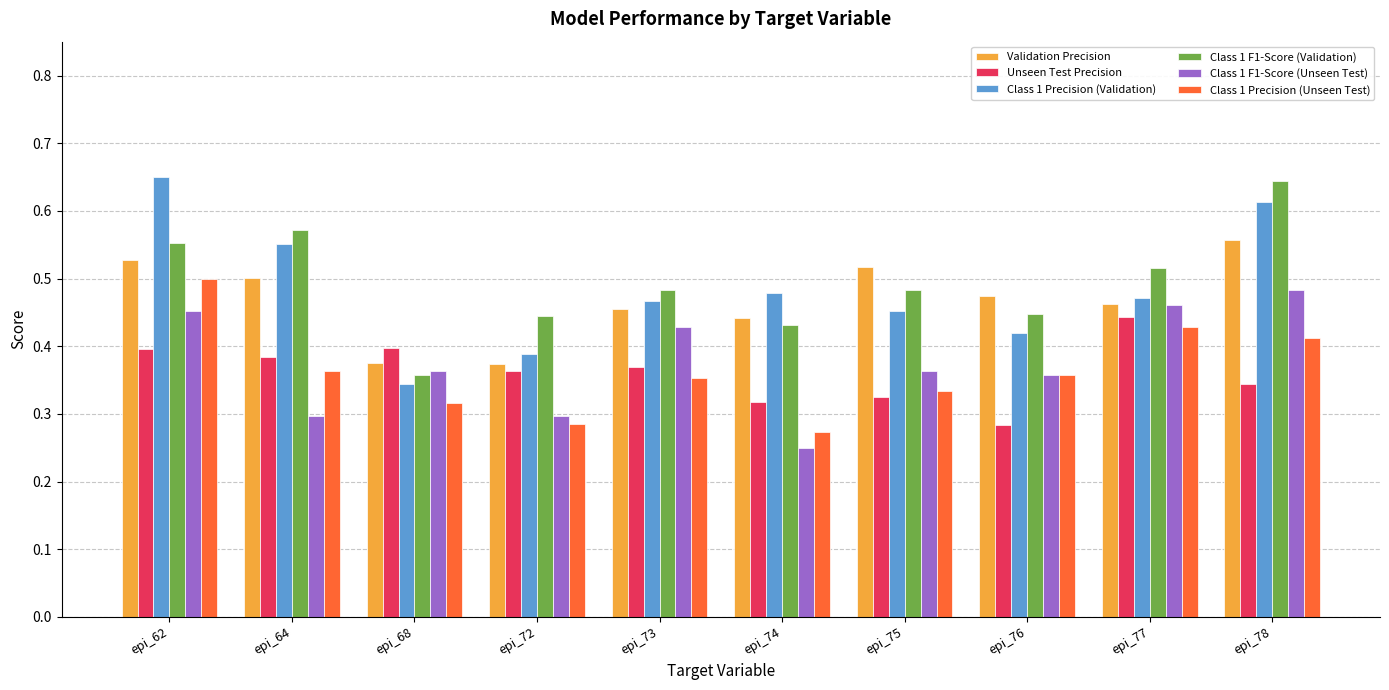

What is the total value across all series at epi_78?

3.1